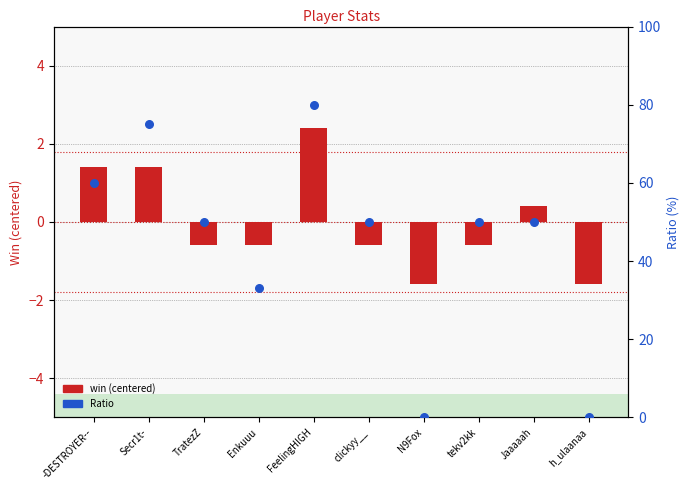

Which series reaches the maximum Y coordinate?

Ratio